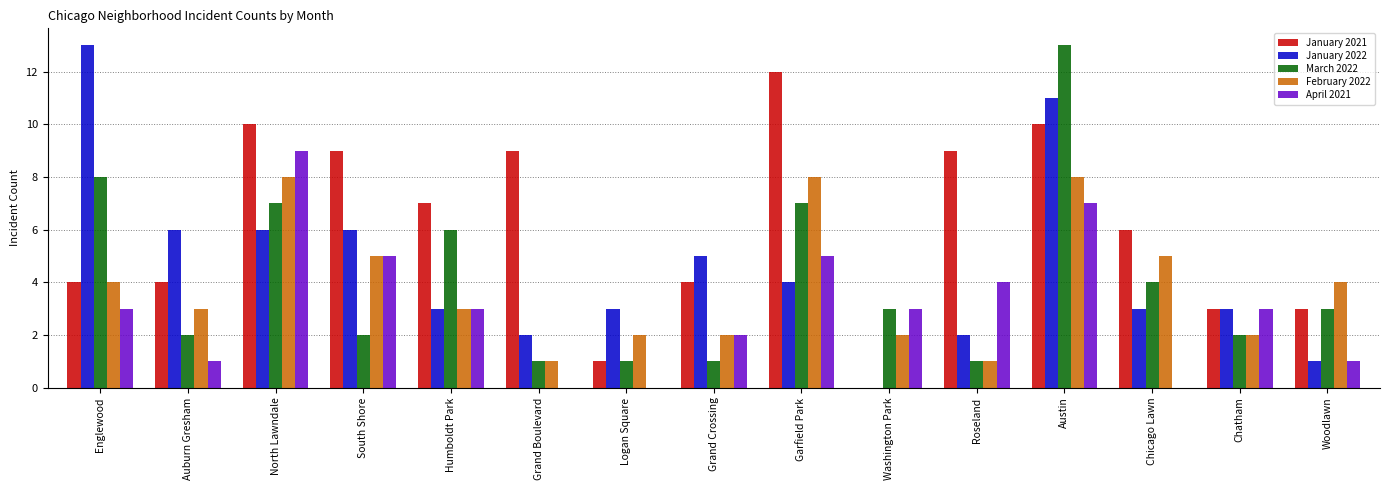

Is the value of February 2022 at North Lawndale greater than the value of January 2022 at Austin?

No